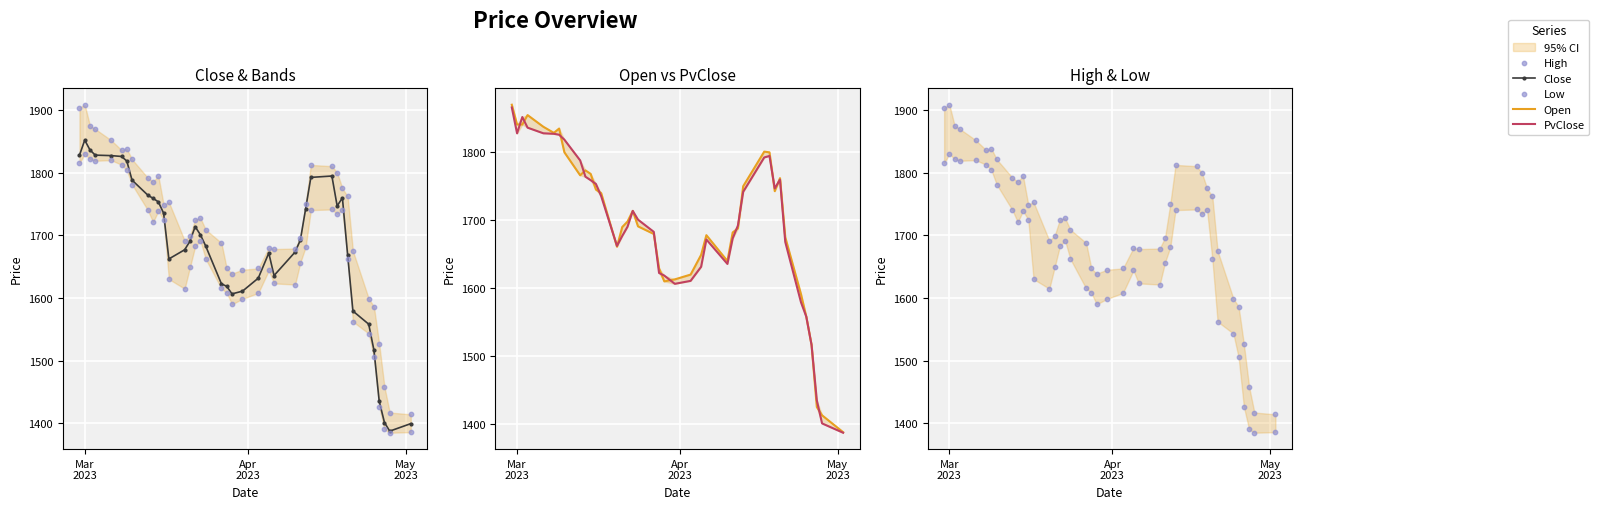

Is the value of Open at 32 greater than the value of Low at 3?

No